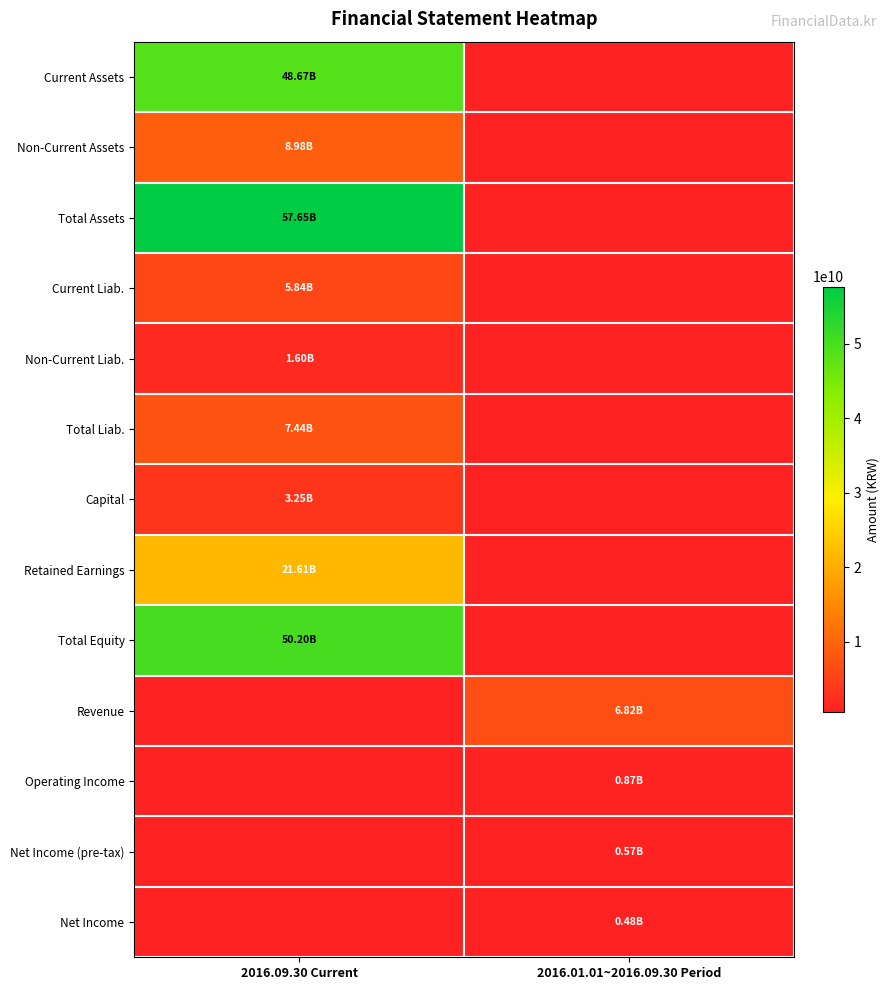

Reading right to left, list all the values displayed in this chart.

Current Assets: 2016.01.01~2016.09.30 Period=0	2016.09.30 Current=48666871391
Non-Current Assets: 2016.01.01~2016.09.30 Period=0	2016.09.30 Current=8980629502
Total Assets: 2016.01.01~2016.09.30 Period=0	2016.09.30 Current=57647500893
Current Liab.: 2016.01.01~2016.09.30 Period=0	2016.09.30 Current=5838922828
Non-Current Liab.: 2016.01.01~2016.09.30 Period=0	2016.09.30 Current=1604490894
Total Liab.: 2016.01.01~2016.09.30 Period=0	2016.09.30 Current=7443413722
Capital: 2016.01.01~2016.09.30 Period=0	2016.09.30 Current=3248300000
Retained Earnings: 2016.01.01~2016.09.30 Period=0	2016.09.30 Current=21607857756
Total Equity: 2016.01.01~2016.09.30 Period=0	2016.09.30 Current=50204087171
Revenue: 2016.01.01~2016.09.30 Period=6821894484	2016.09.30 Current=0
Operating Income: 2016.01.01~2016.09.30 Period=871093432	2016.09.30 Current=0
Net Income (pre-tax): 2016.01.01~2016.09.30 Period=566943250	2016.09.30 Current=0
Net Income: 2016.01.01~2016.09.30 Period=484860138	2016.09.30 Current=0